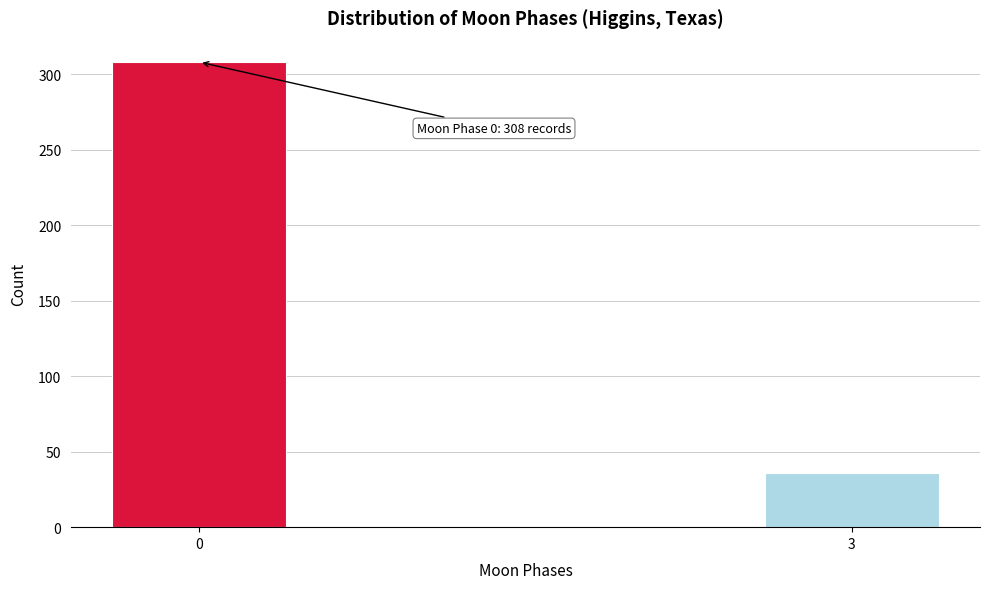

Reading left to right, what are all the values shown in this chart?

308	36